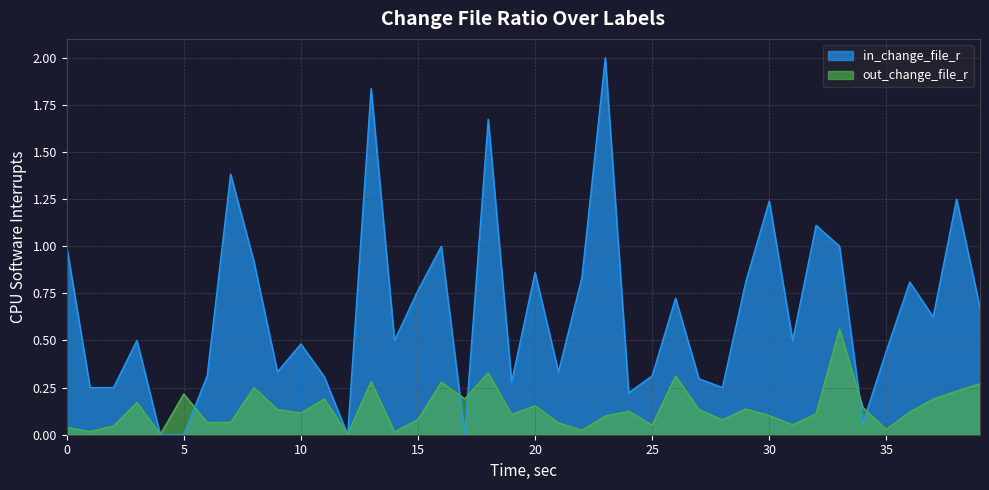

Read the out_change_file_r value at 11.

0.2